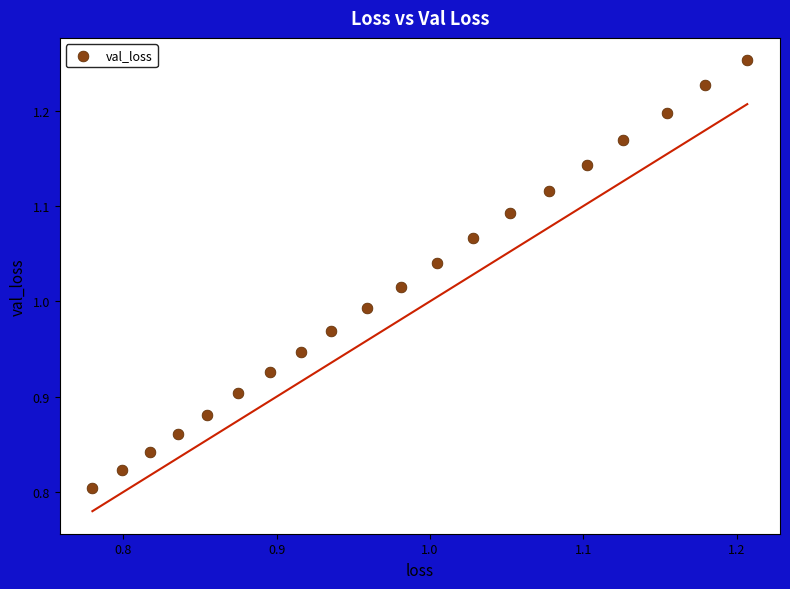

What is the range of Y values (max minus min)?

0.4